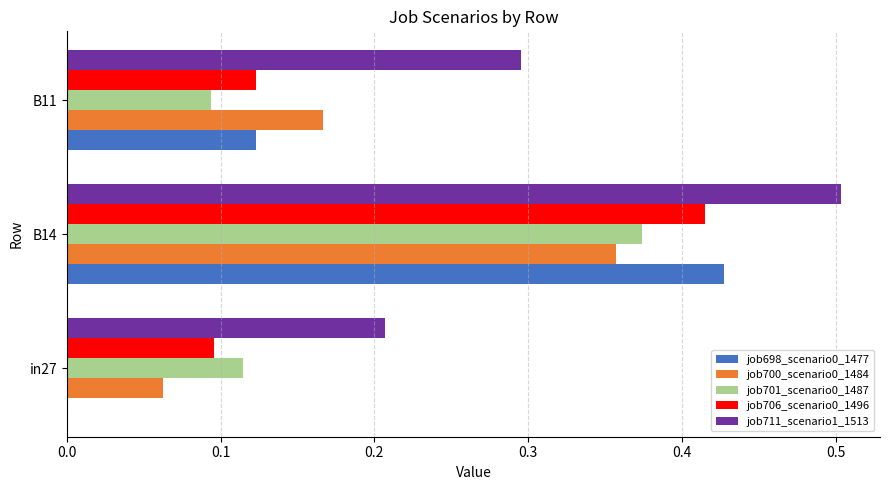

The value of job706_scenario0_1496 at in27 is 0.0. True or false?

False